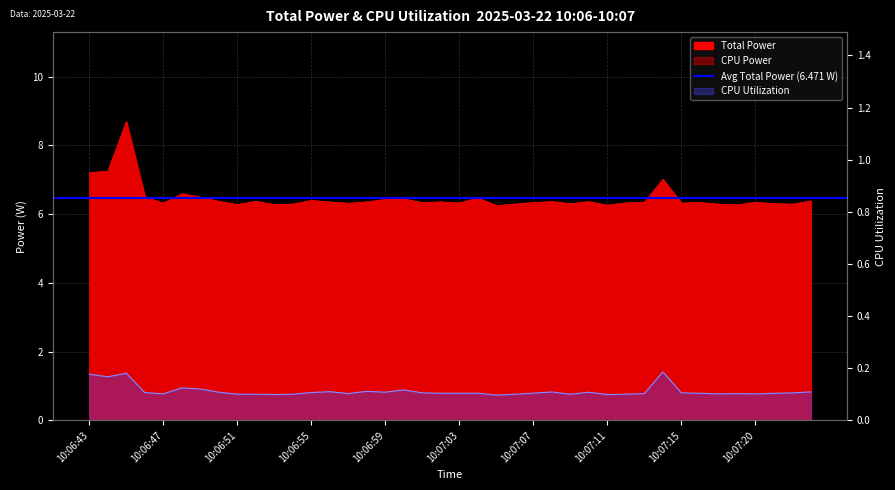

How many interior local valleys does the CPU Utilization series have?

11